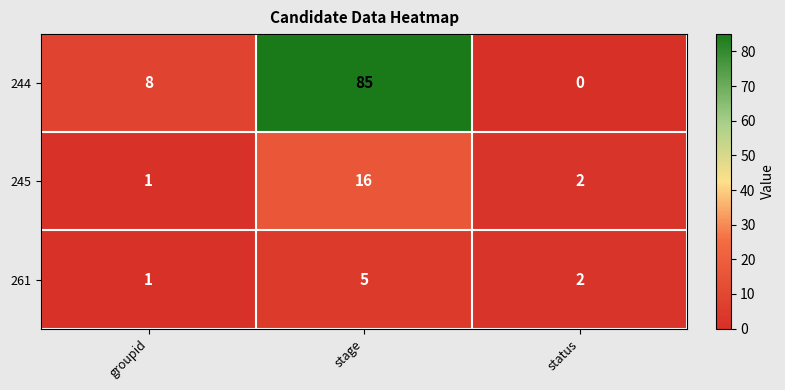

What is the average value of the 245 series?

6